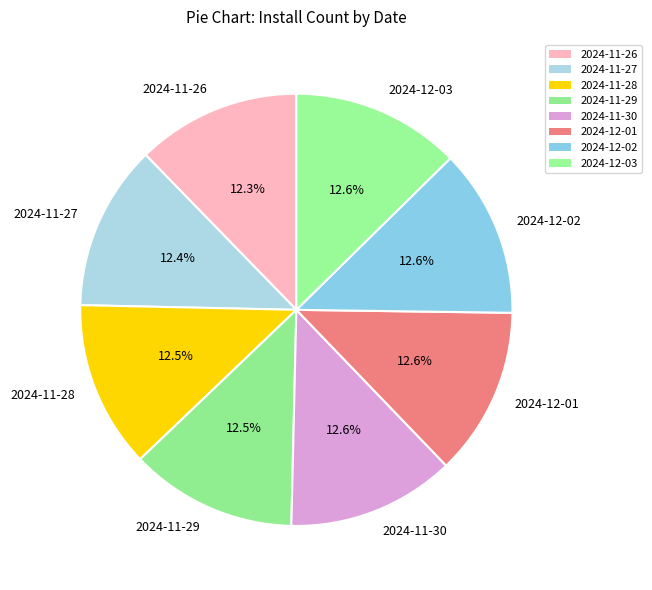

Does any single category account for the majority?

No